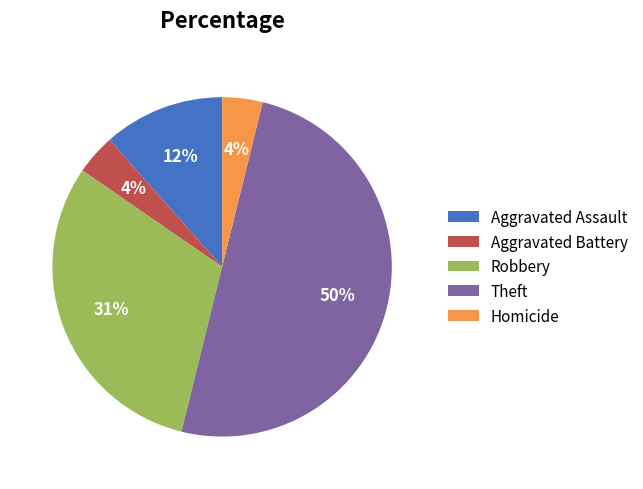

Approximately how many times larger is the value at Aggravated Assault compared to Robbery?

0.4